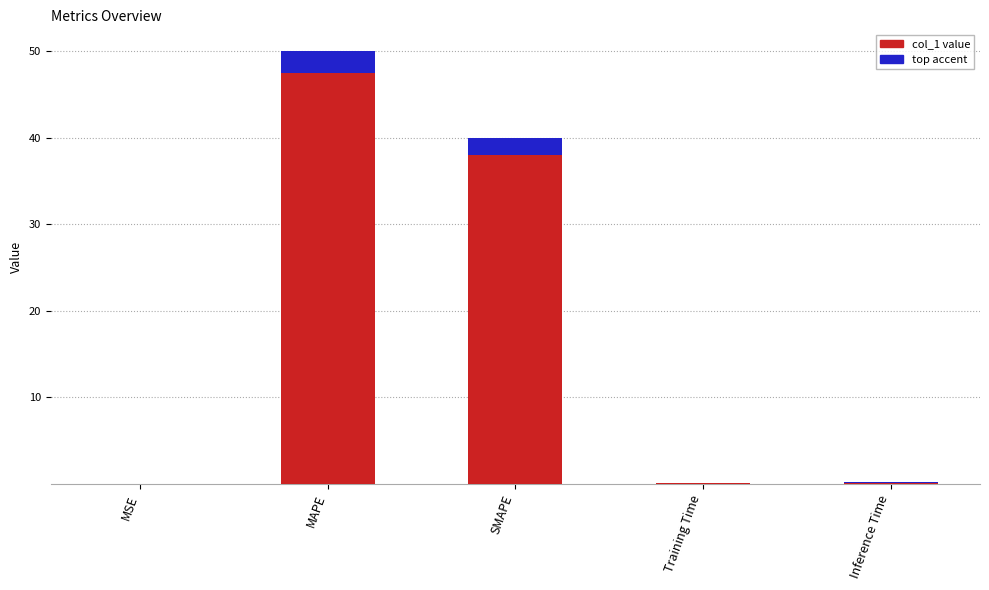

List the labels in order of value, smallest first.

MSE, Training Time, Inference Time, SMAPE, MAPE